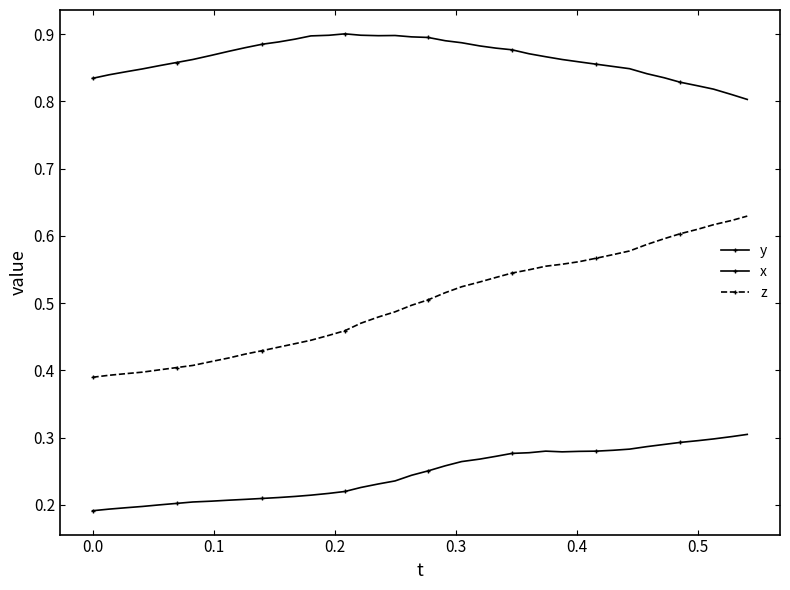

Count the number of data series in this chart.

3